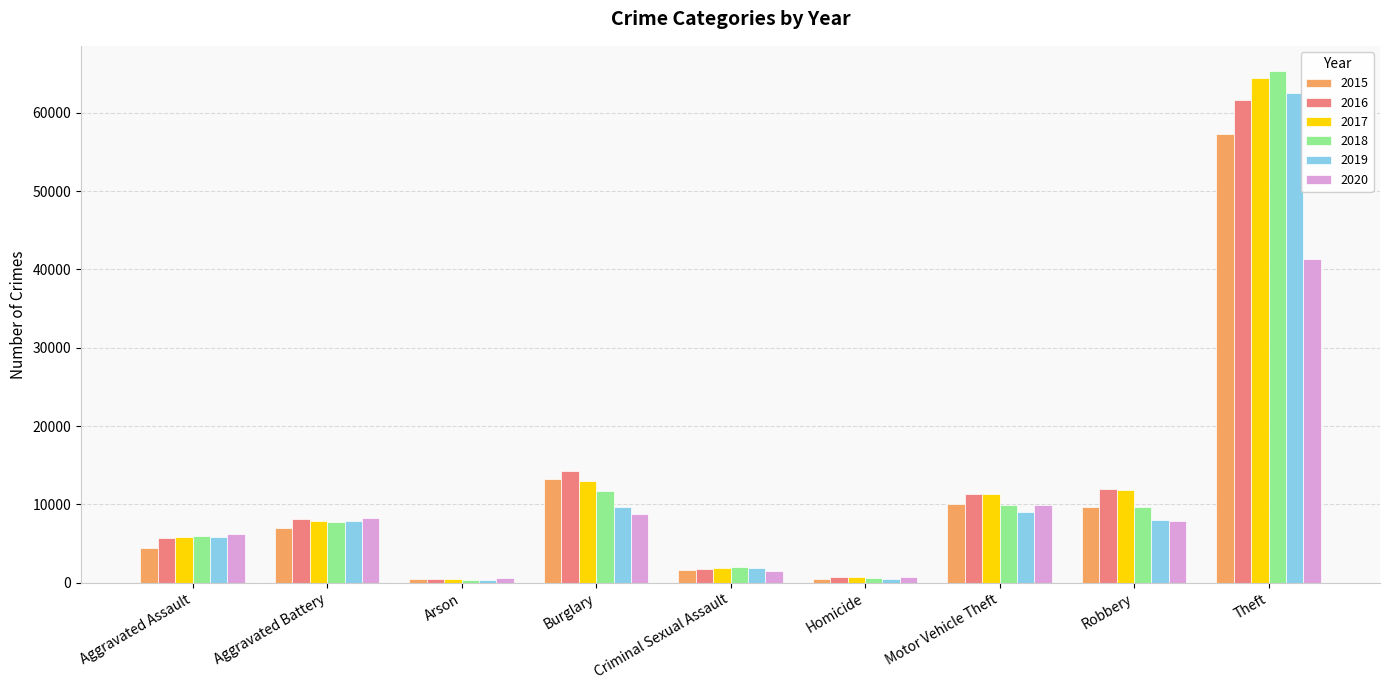

Are the bars horizontal?

No